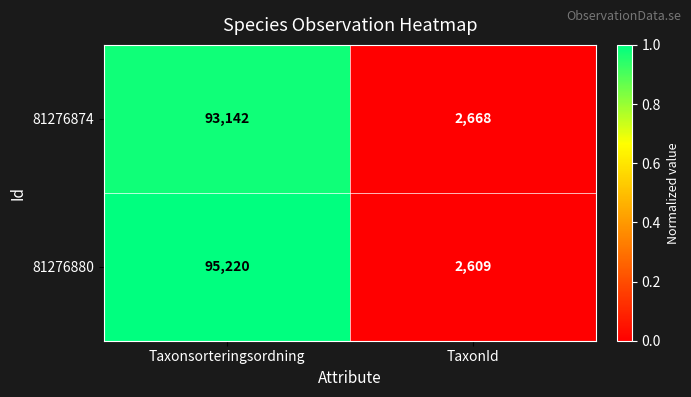

Rank the series by their average value, from lowest to highest.

81276874, 81276880